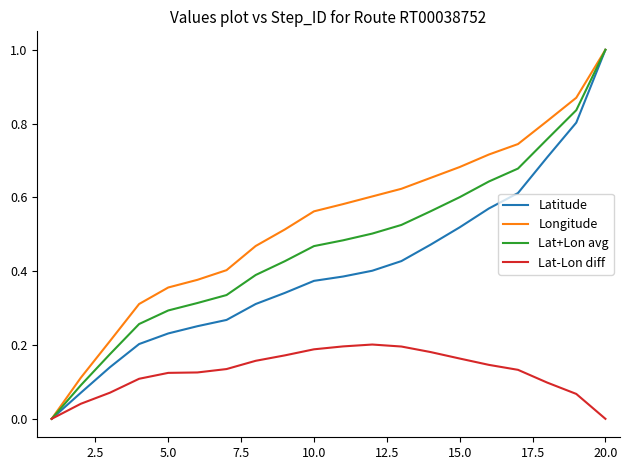

List the series in order of their overall mean, lowest first.

Lat-Lon diff, Latitude, Lat+Lon avg, Longitude